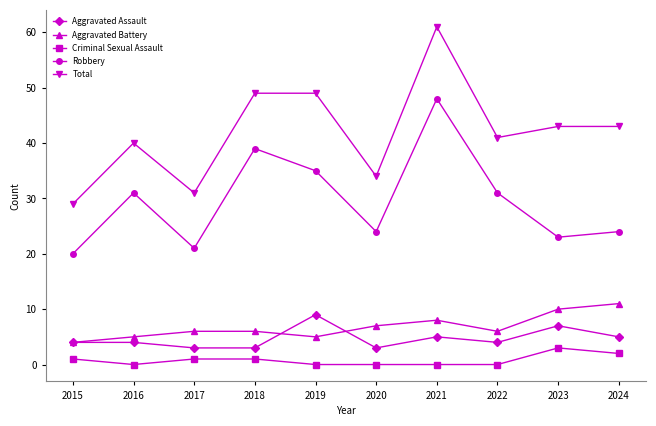

Where is the first local minimum for Robbery?

2017